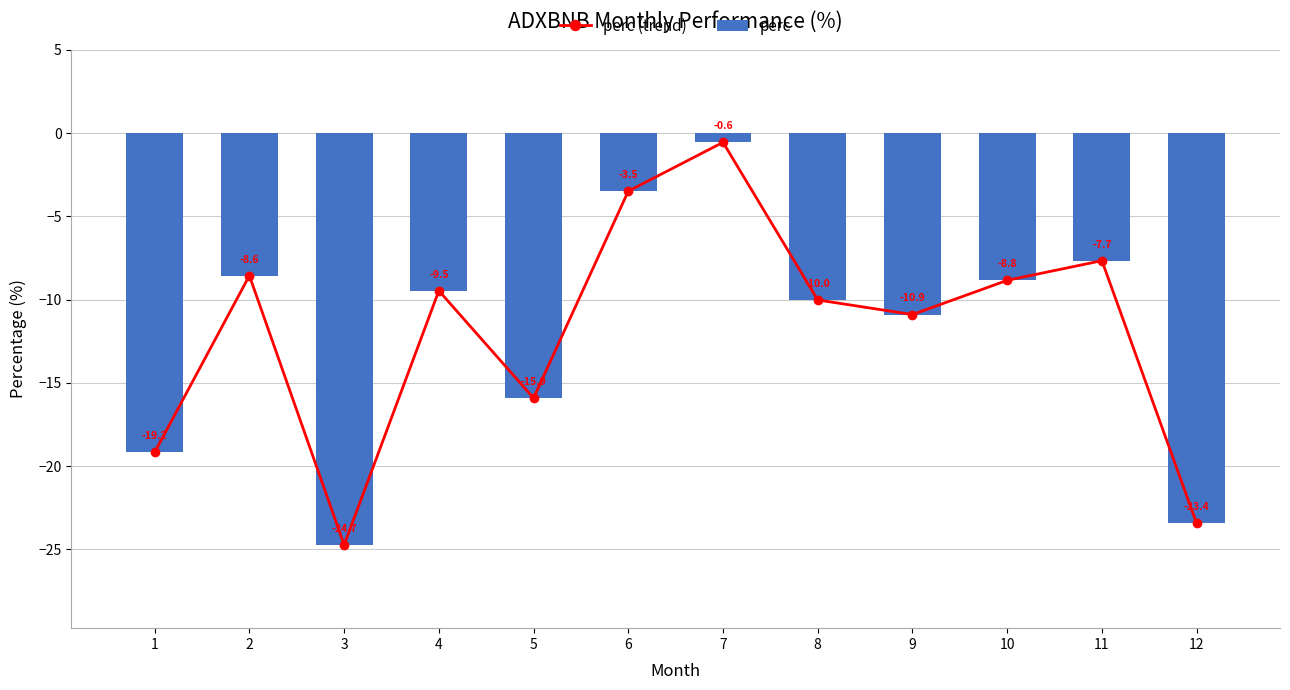

What is the average value of the perc (trend) series?

-11.9